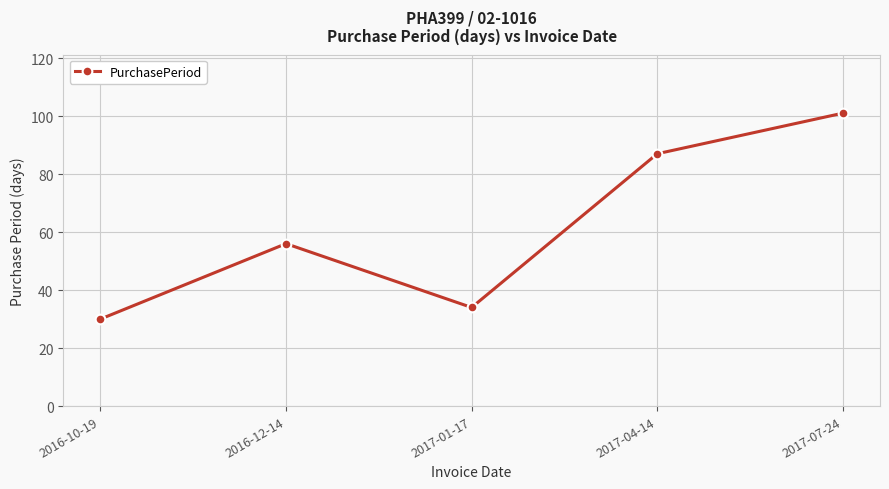

What is the minimum value shown in the chart?

30